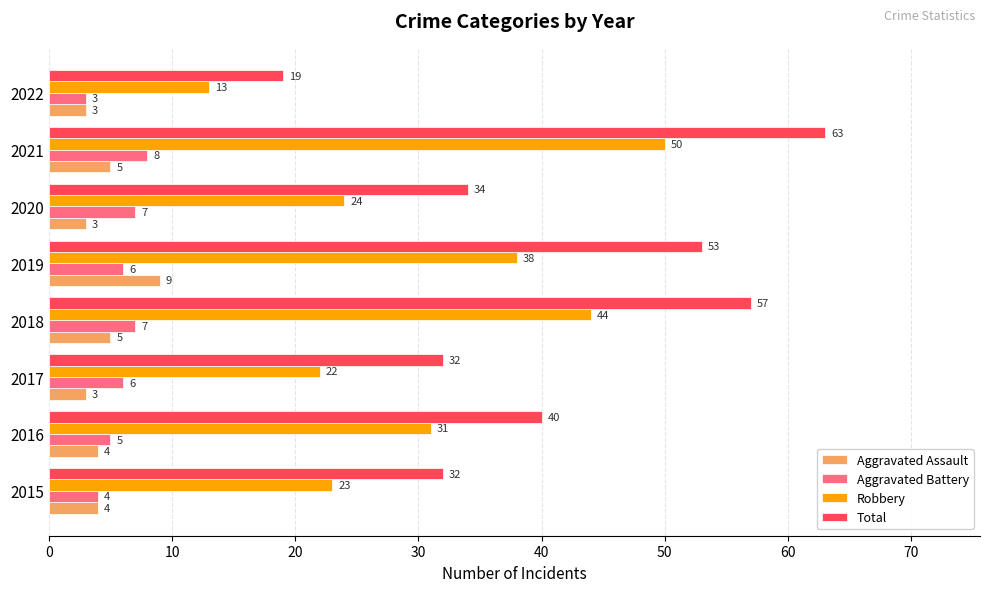

What is the minimum value for Robbery?

13